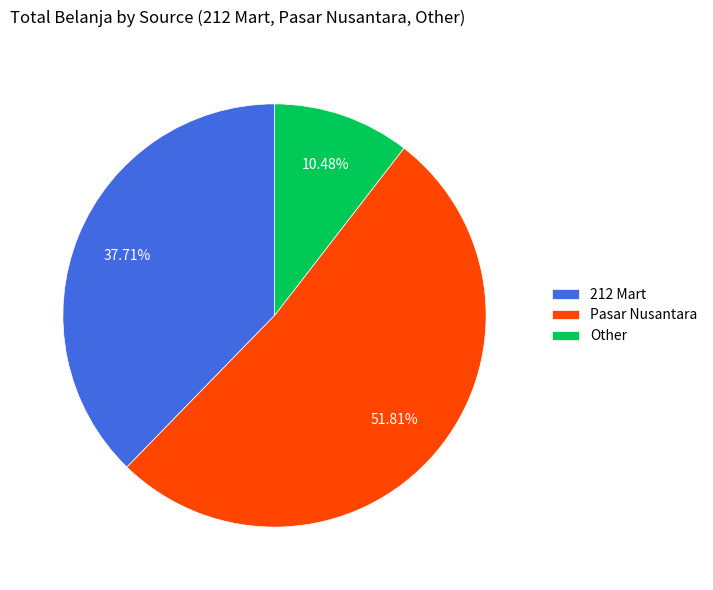

To the nearest percent, what is the average slice percentage?

33%